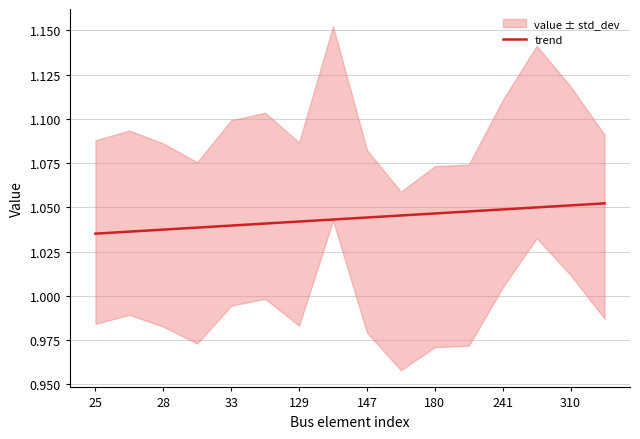

The trend series shows 0.5 at 33. True or false?

False